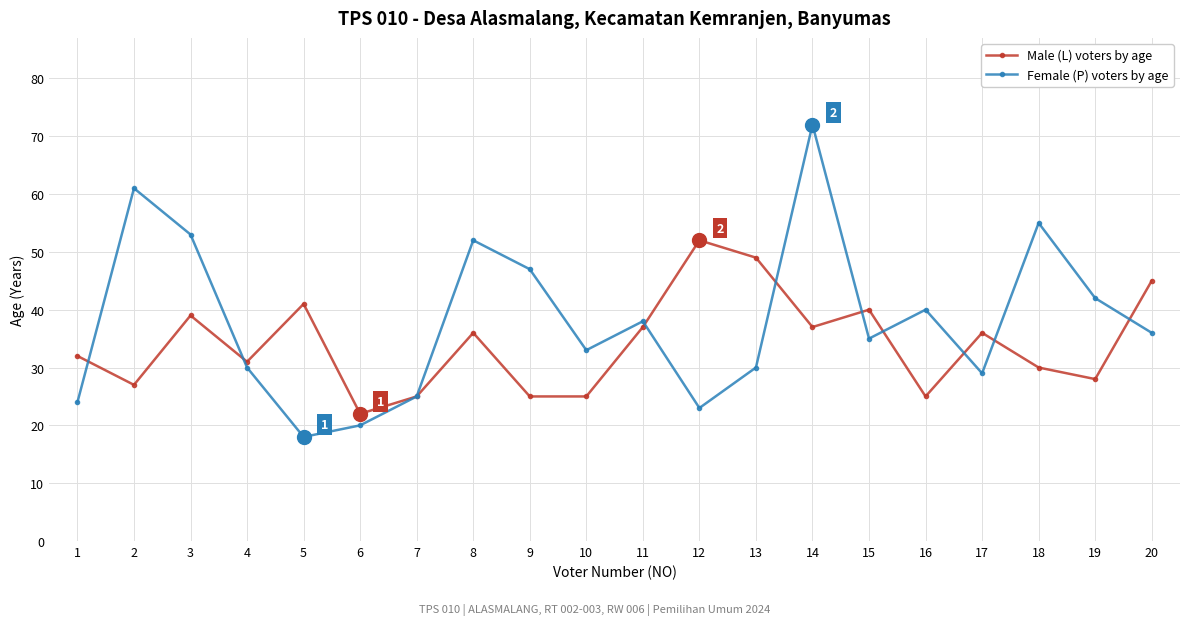

Is the value of Male (L) voters by age at 17 greater than the value of Female (P) voters by age at 19?

No